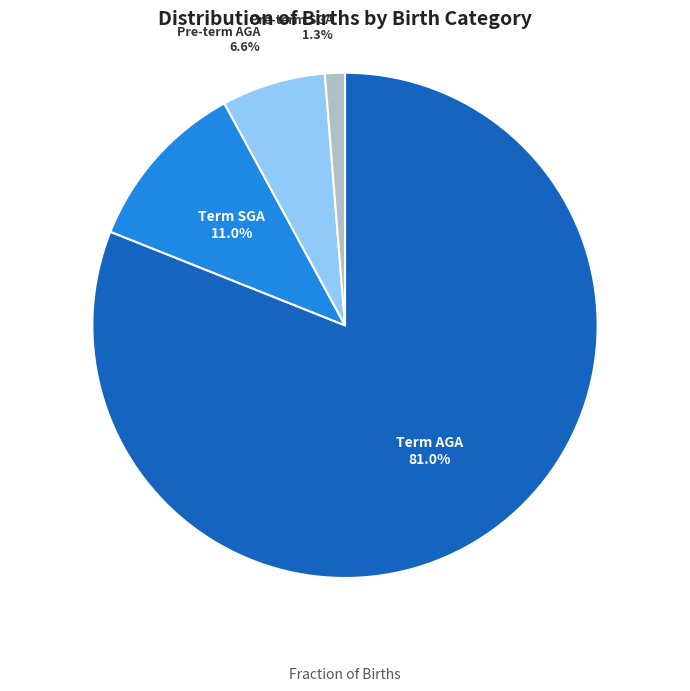

Is there any slice that represents more than half of the pie?

Yes